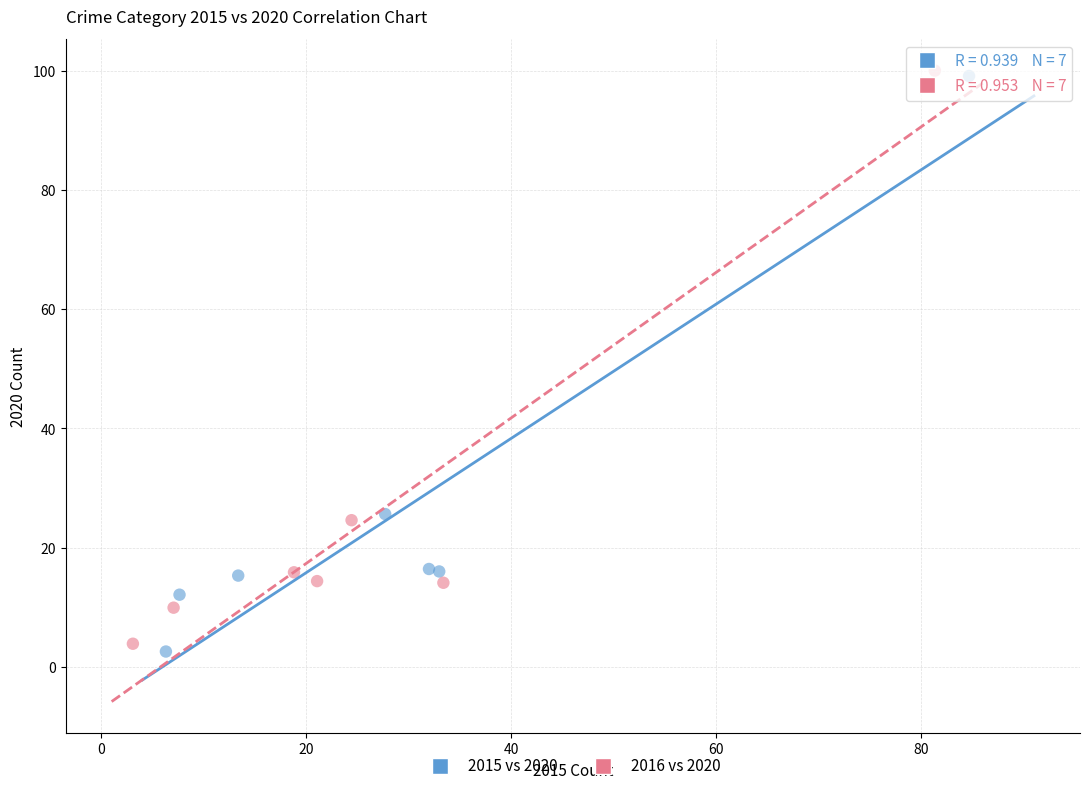

Which series reaches the minimum Y coordinate?

2015 vs 2020